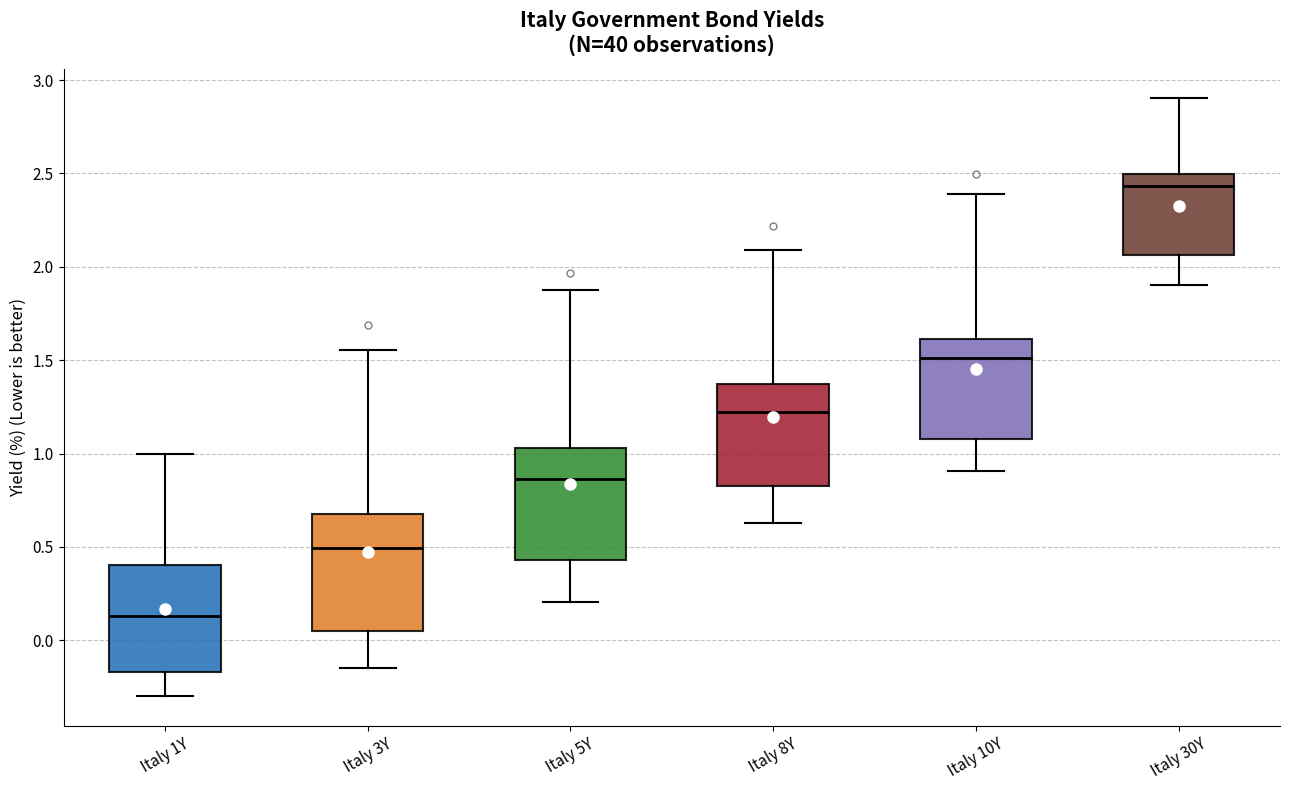

Where does the lower whisker of the box for Italy 8Y end on the y-axis? The values are not printed on the chart, so give them approximately, as read against the axis.

0.65